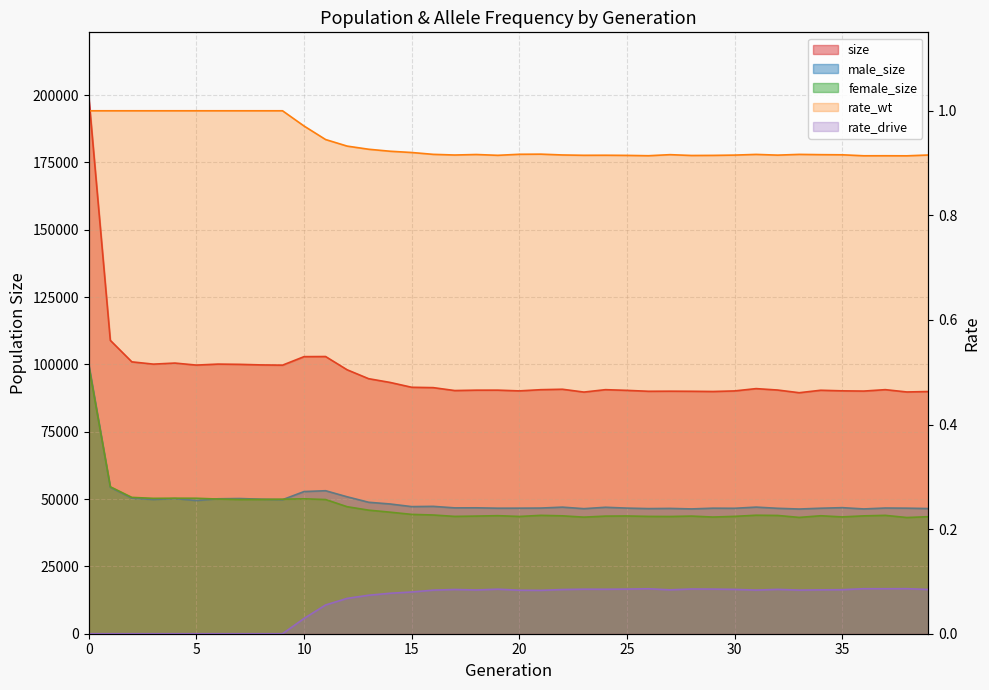

What is the difference between the female_size values at 20 and 17?

19